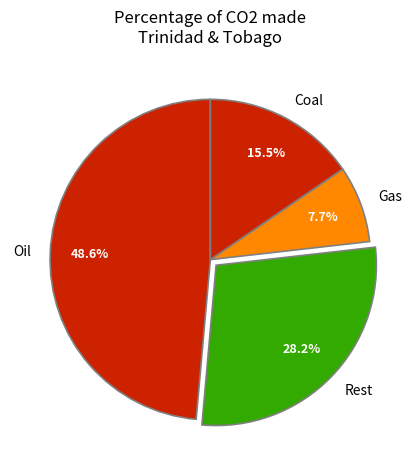

What is the largest slice in the pie chart?

Oil